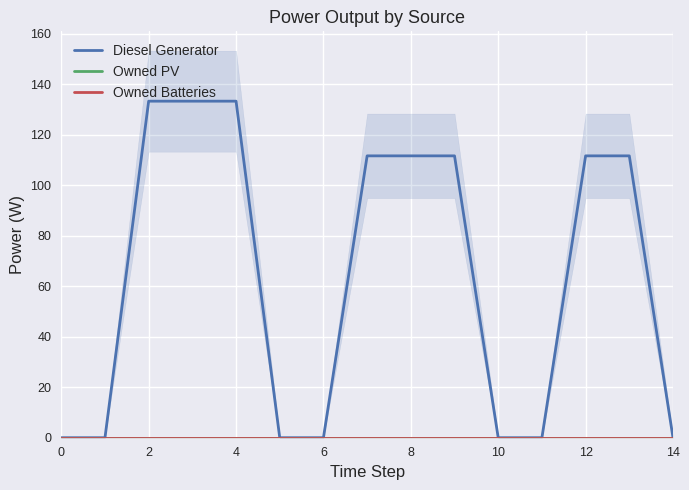

The value of Owned PV at 6 is 0.0. True or false?

True